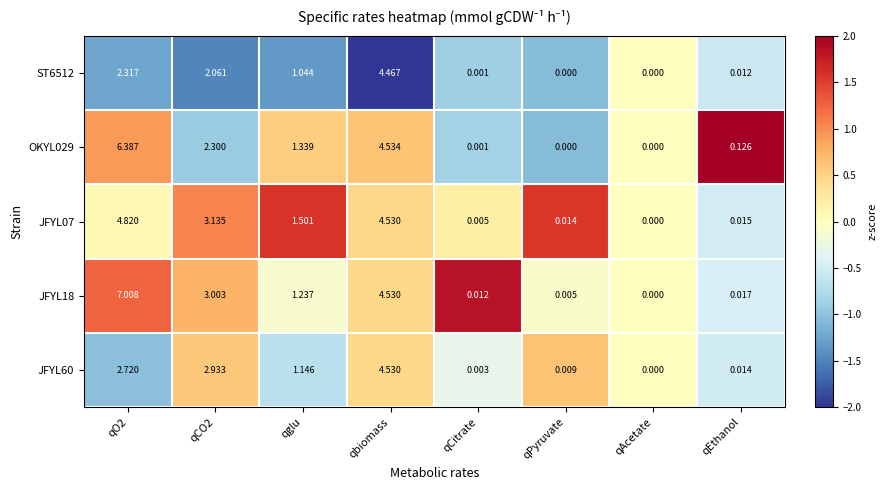

Which category has the highest value in the ST6512 series?

qbiomass